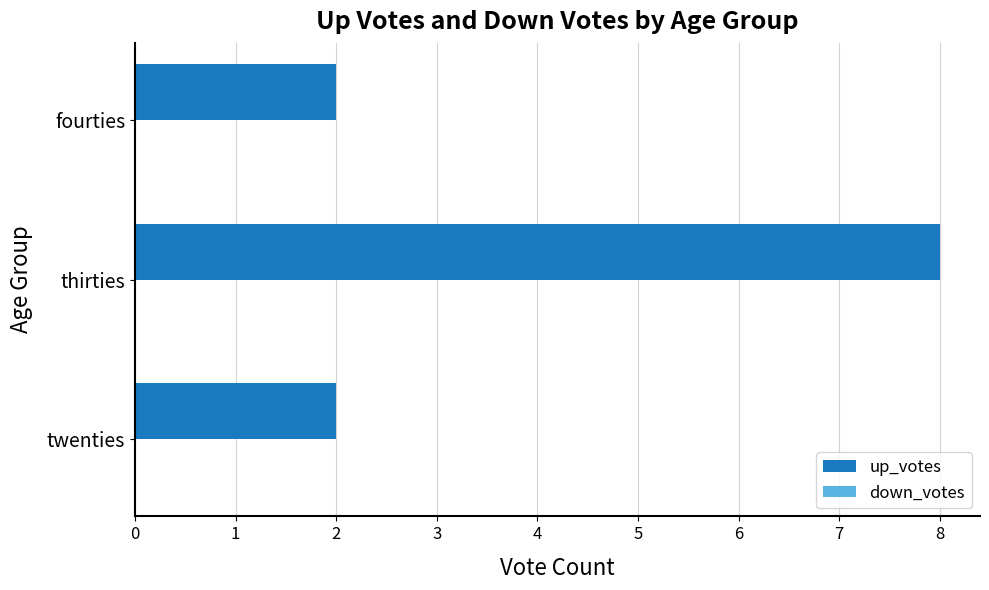

Reading top to bottom, list all the values displayed in this chart.

2	8	2